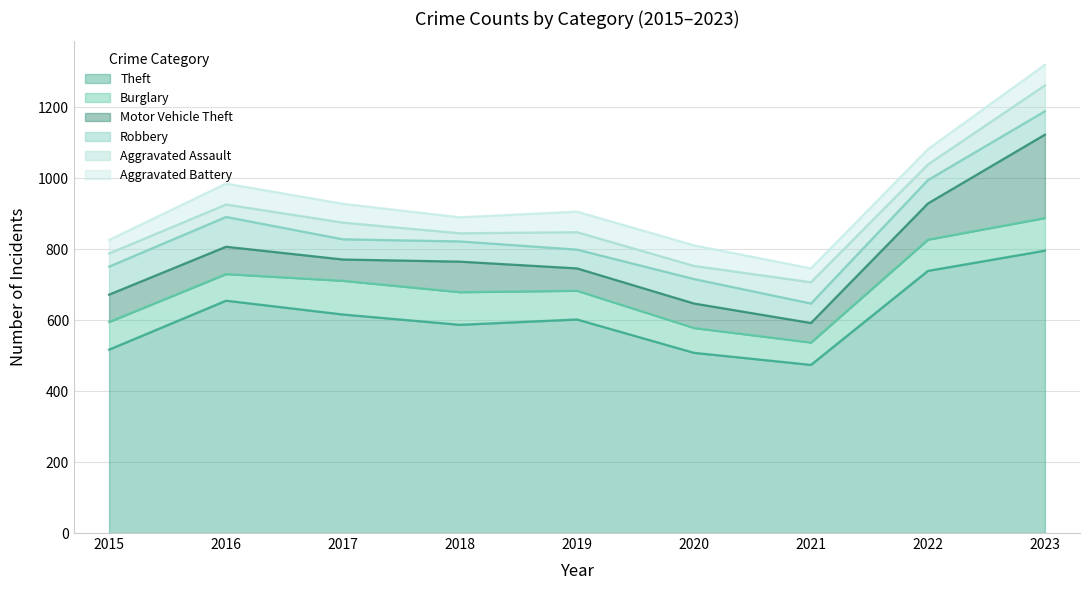

At which label does Motor Vehicle Theft first exceed 77?

2018